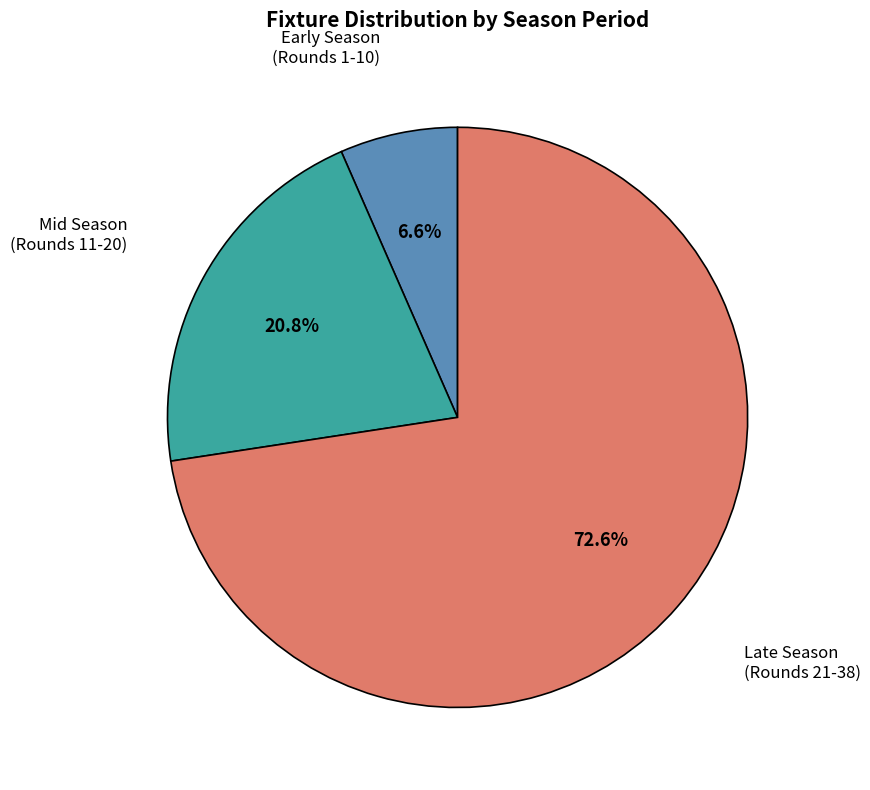

Does any single category account for the majority?

Yes